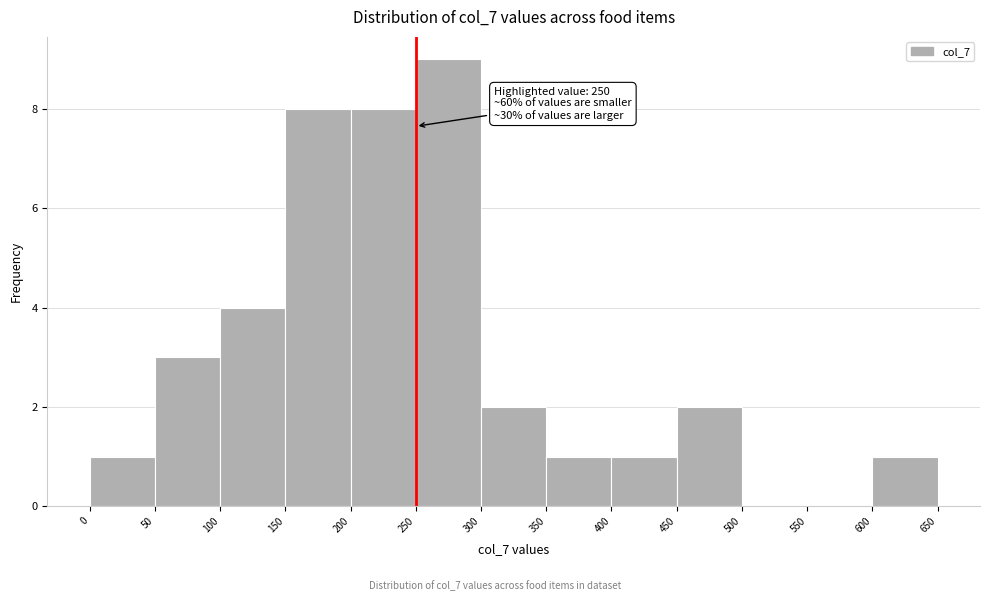

Over which range of the x-axis is the bar tallest?

250 to 300